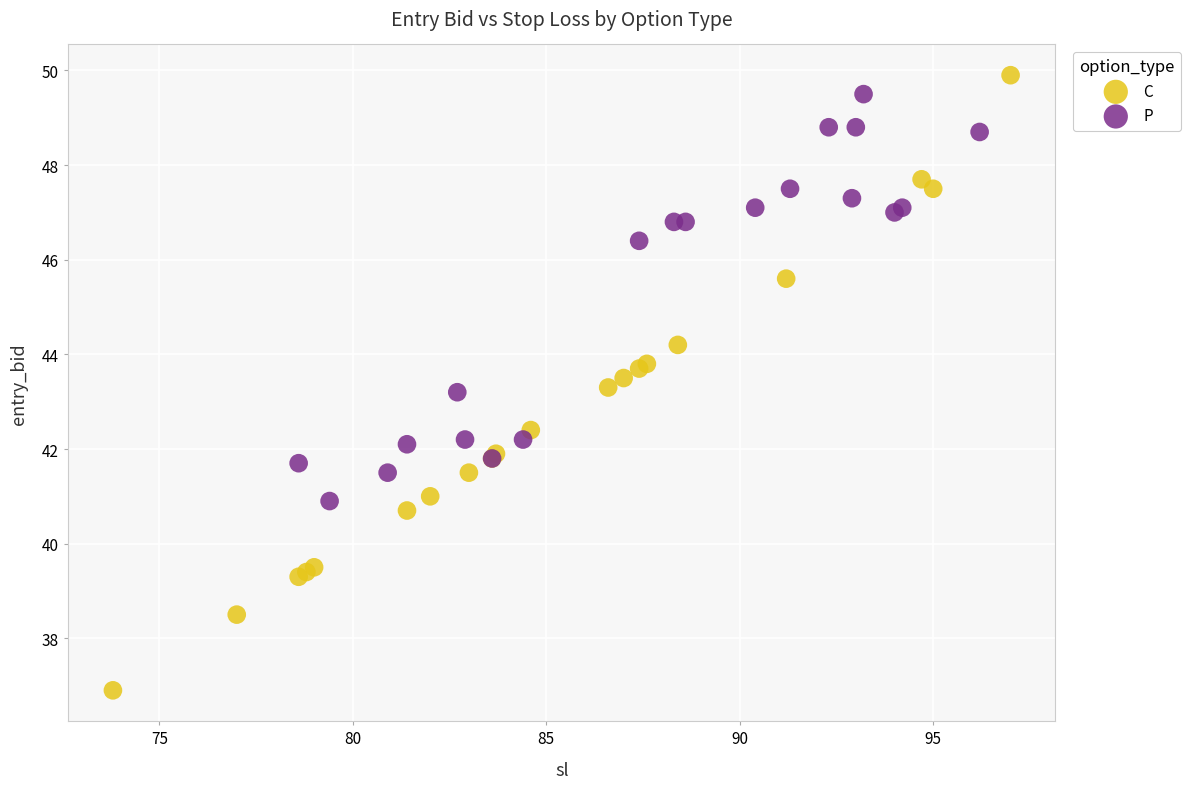

Which series reaches the minimum Y coordinate?

C